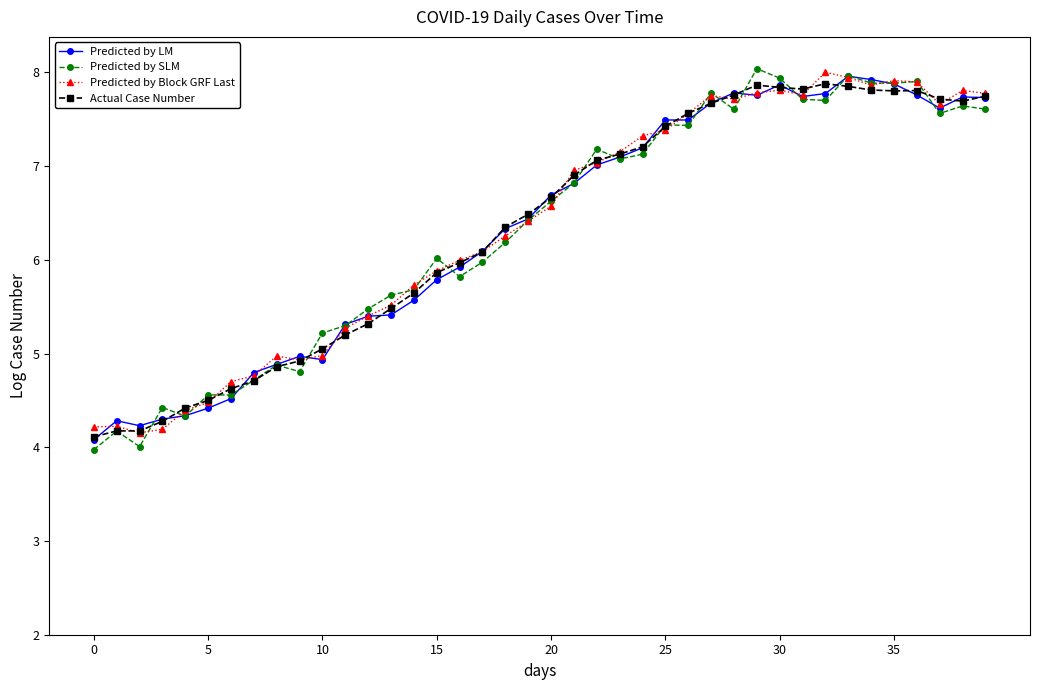

What is the value of the Predicted by Block GRF Last point at the 3rd from the left?

4.2